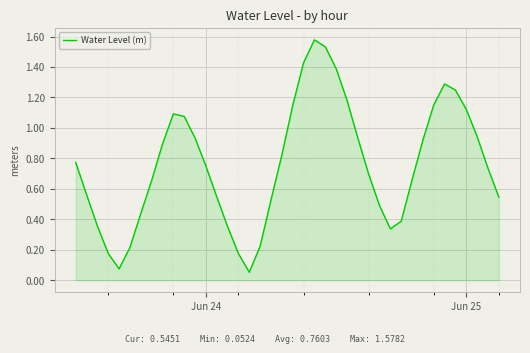

How many lines are shown in the chart?

1